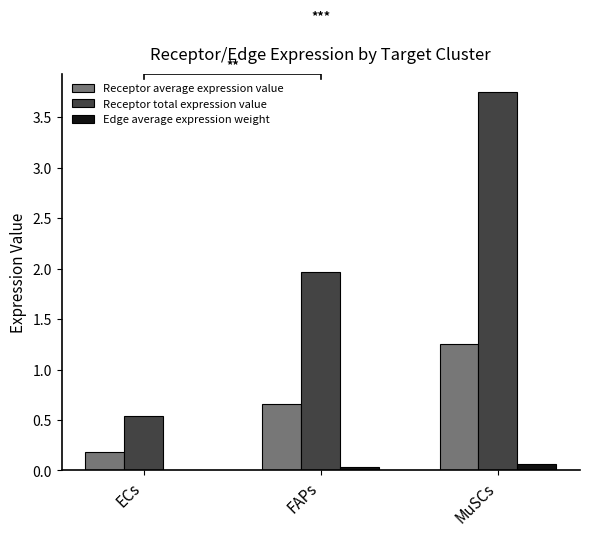

Which series has the largest range (max minus min)?

Receptor total expression value